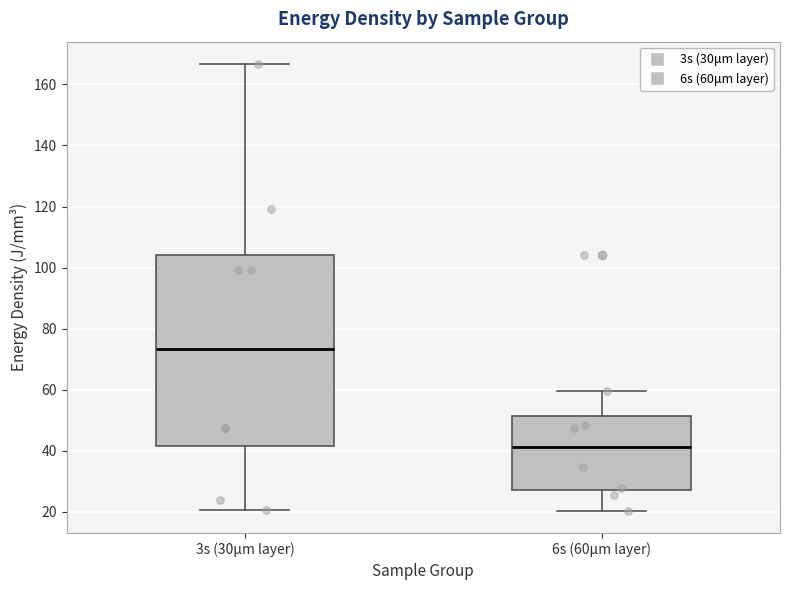

Reading left to right, transcribe this box plot: for each box, give where its median line is, the range the box spans, and where its two whiskers end, as read against the y-axis. The values are not printed on the chart, so give them approximately, as read against the axis.

3s (30μm layer): median 74, box 42 to 104, whiskers 20 to 166
6s (60μm layer): median 42, box 28 to 52, whiskers 20 to 60